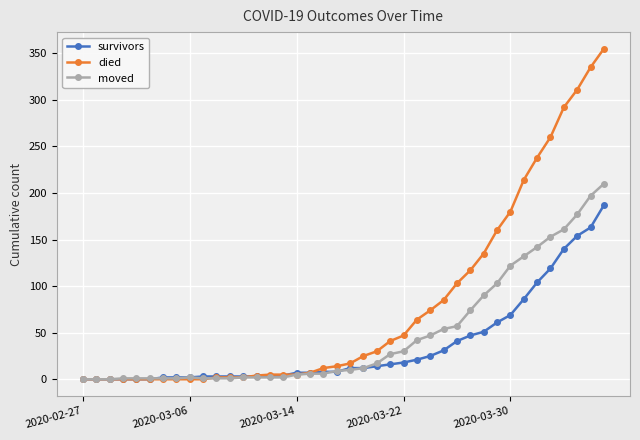

Which series has the largest total across all categories?

died